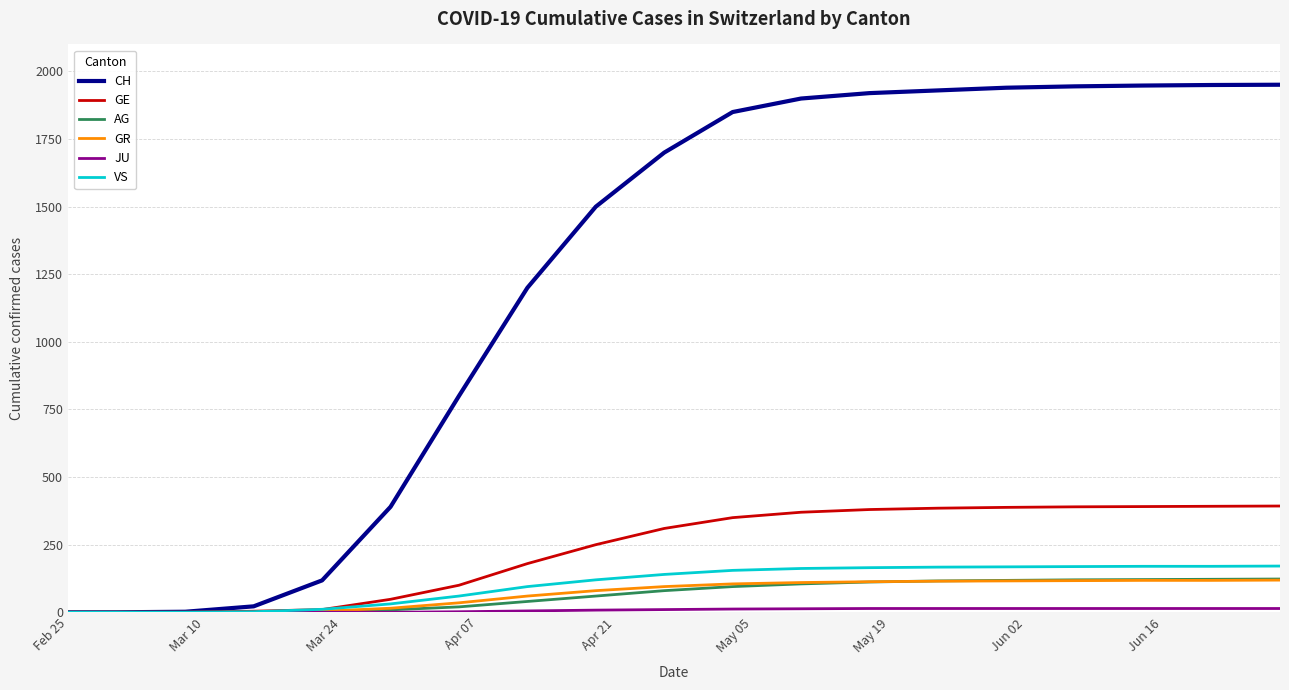

What is the maximum value shown in the chart?

1951